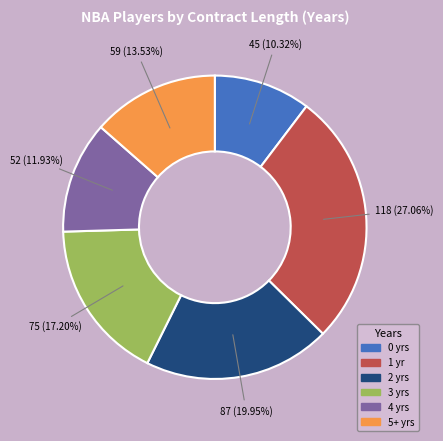

Does 0 represent more than half of the total?

No